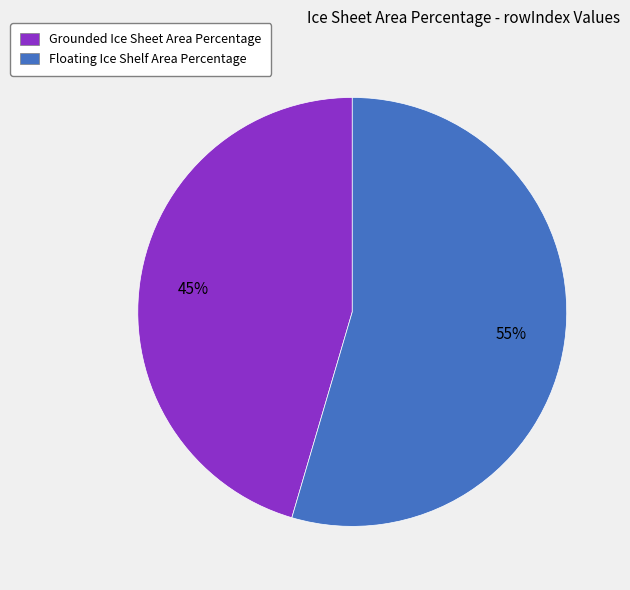

True or false: Floating Ice Shelf Area Percentage accounts for 55% of the total.

True